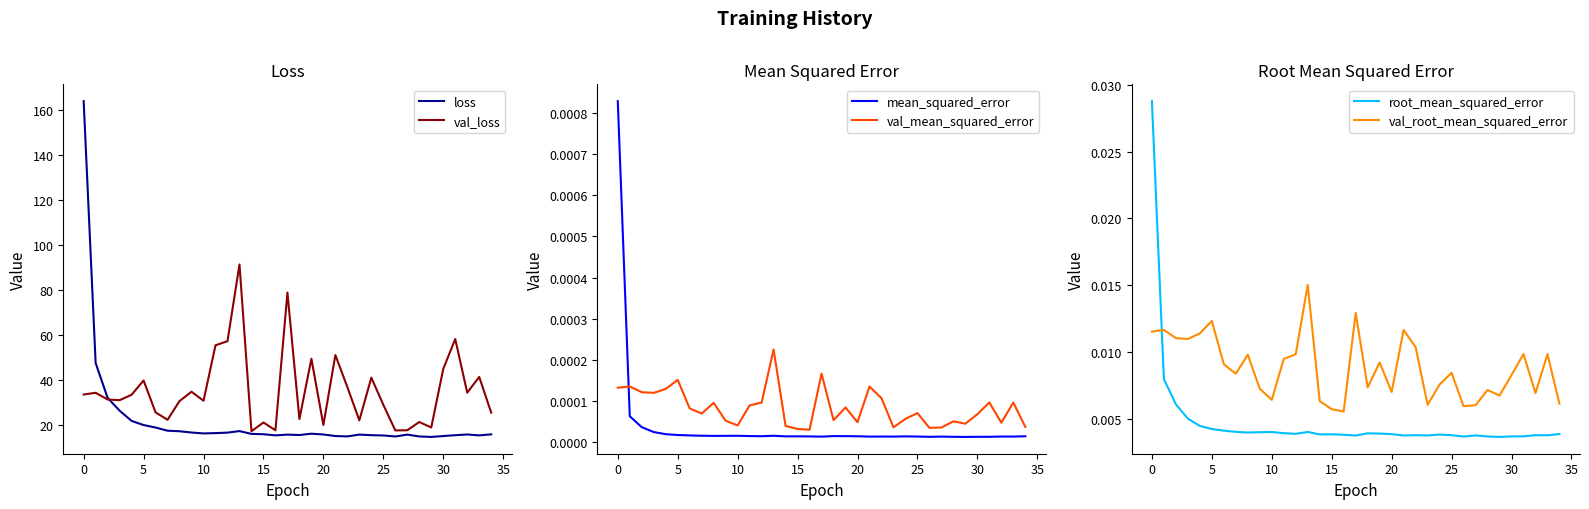

What is the total value across all series at 32?

50.1